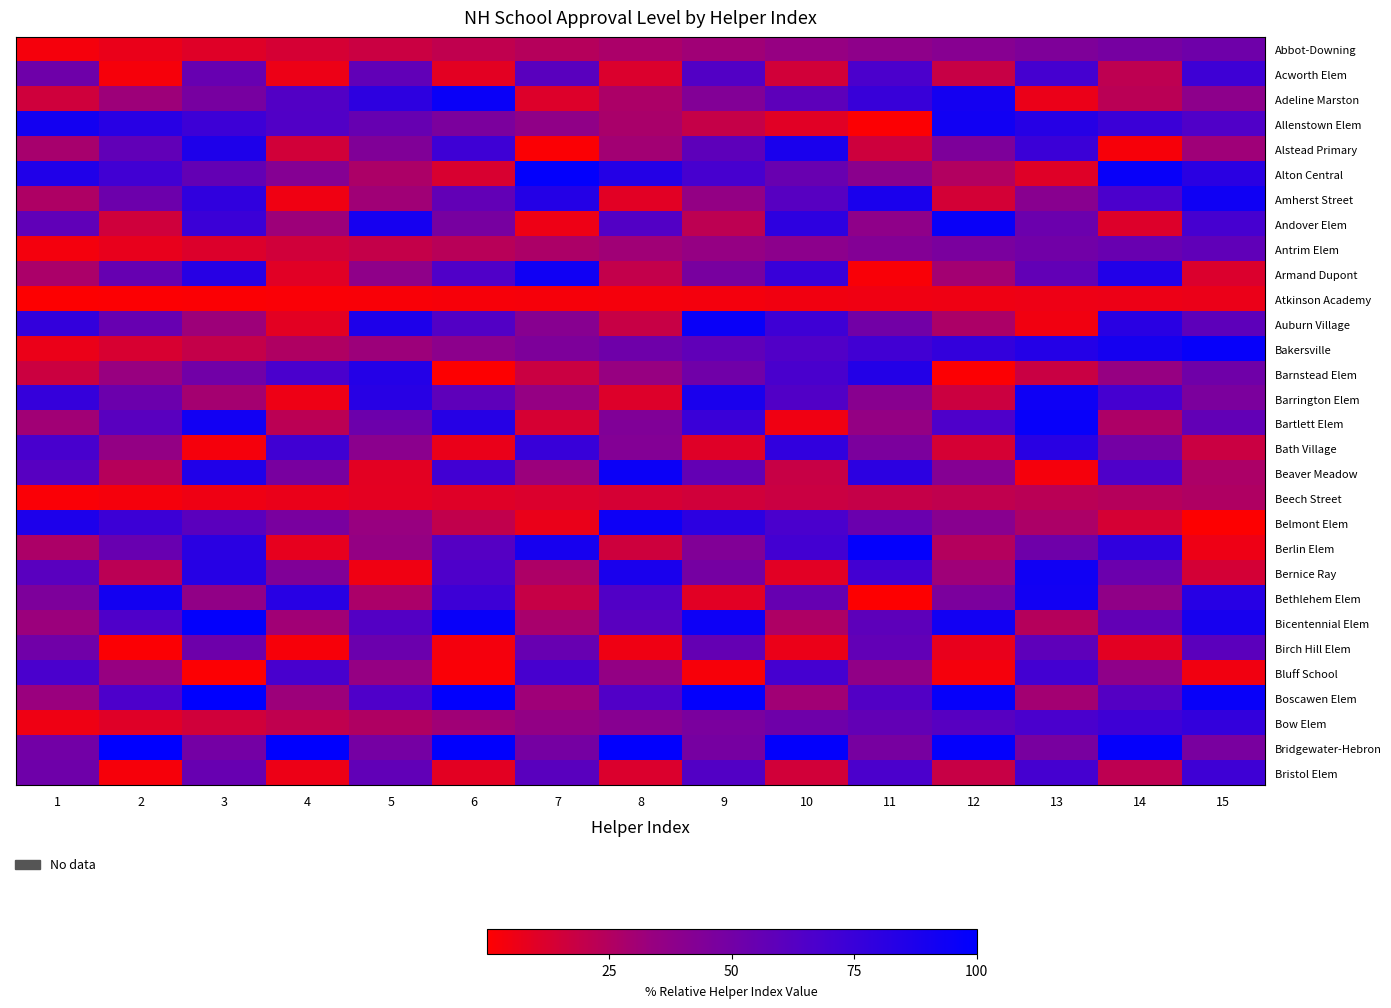

What is the greatest value displayed?

100.0